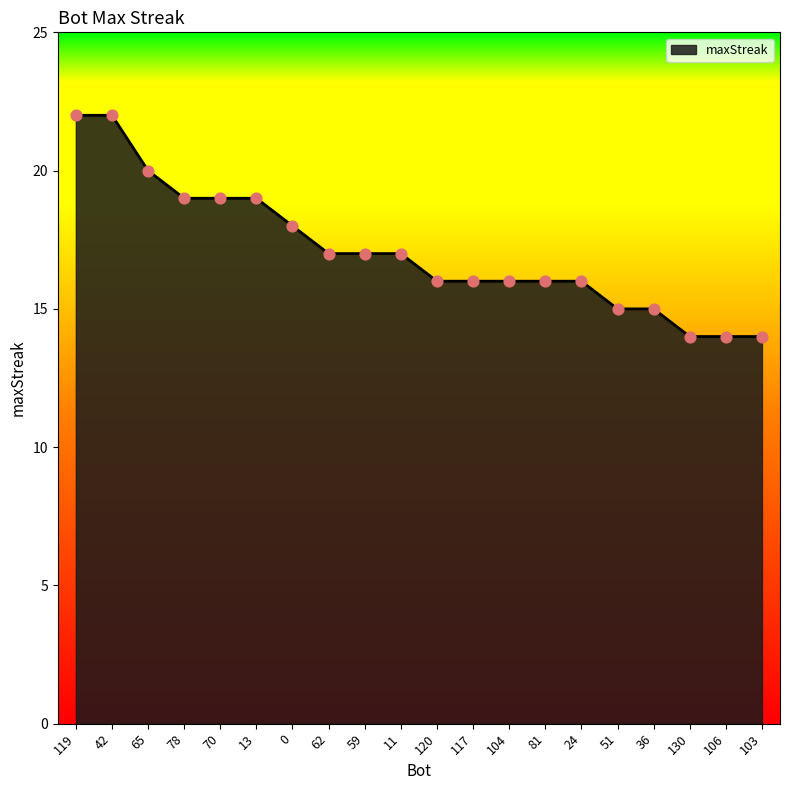

Approximately how many times larger is the value at 59 compared to 81?

1.1